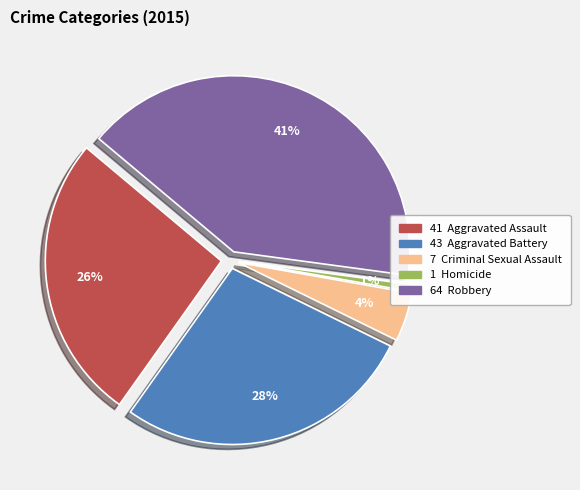

Does any single category account for the majority?

No